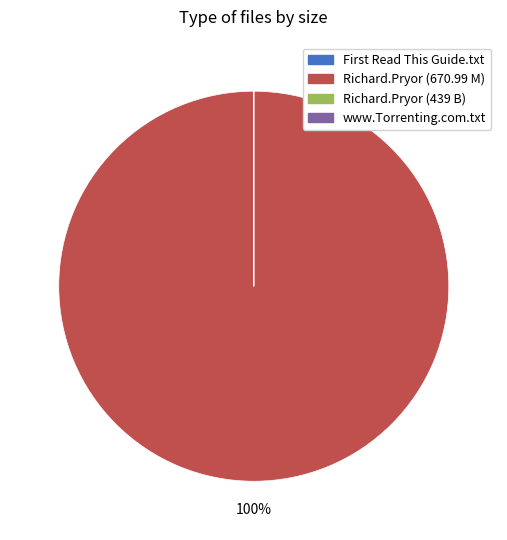

Is there any slice that represents more than half of the pie?

Yes